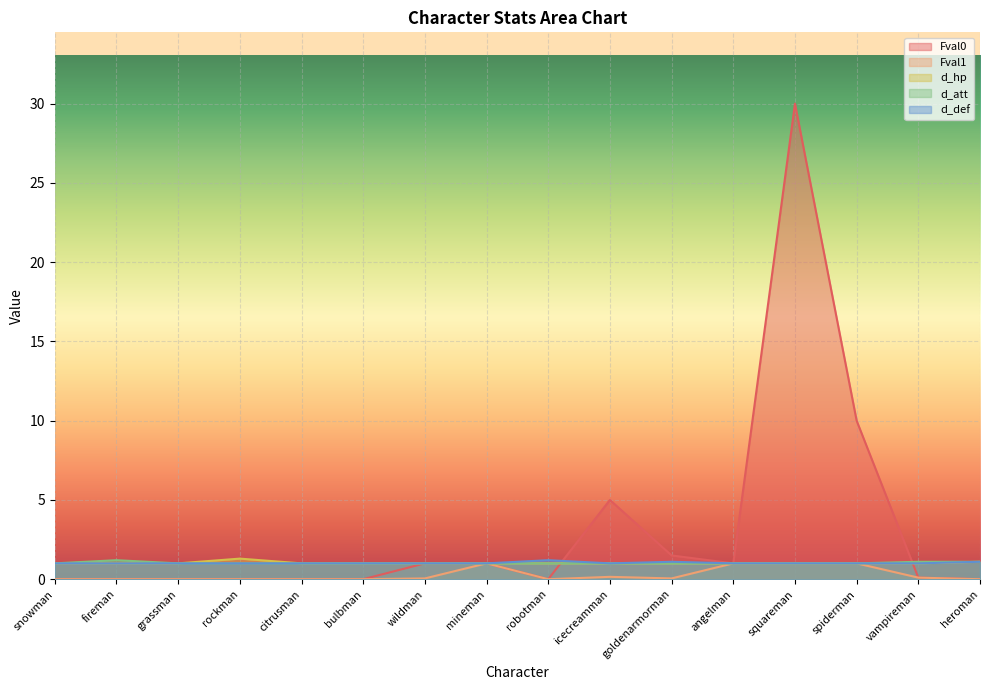

How many lines are shown in the chart?

5